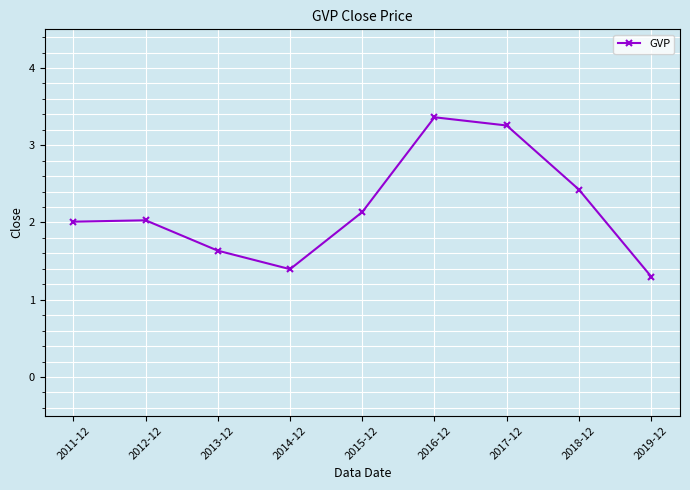

Between 2018-12 and 2014-12, which is larger?

2018-12